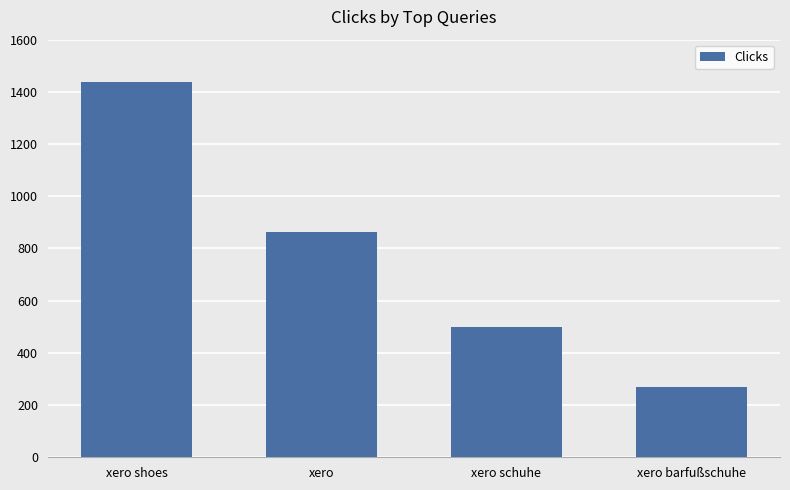

What is the difference between the values at xero schuhe and xero?

362